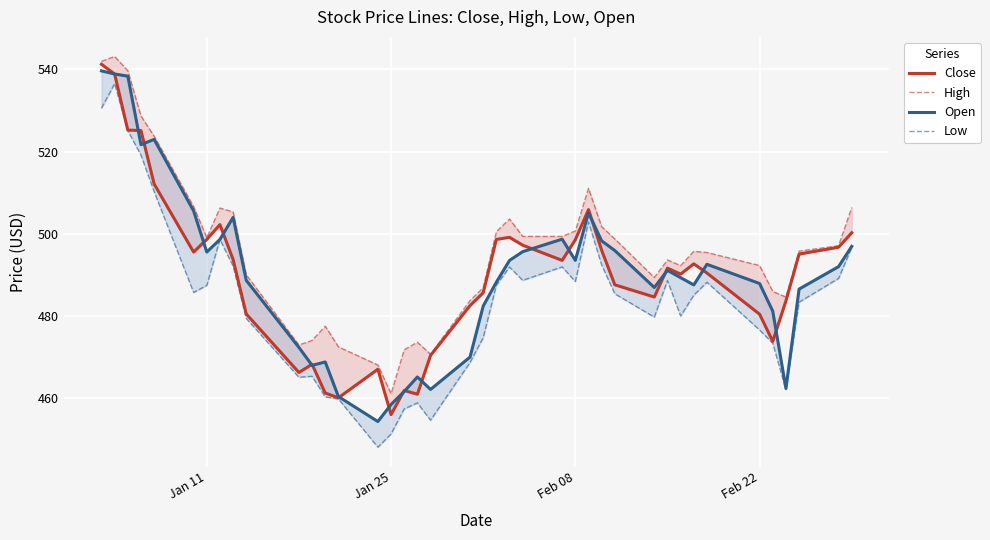

What is the maximum value for Open?

539.7